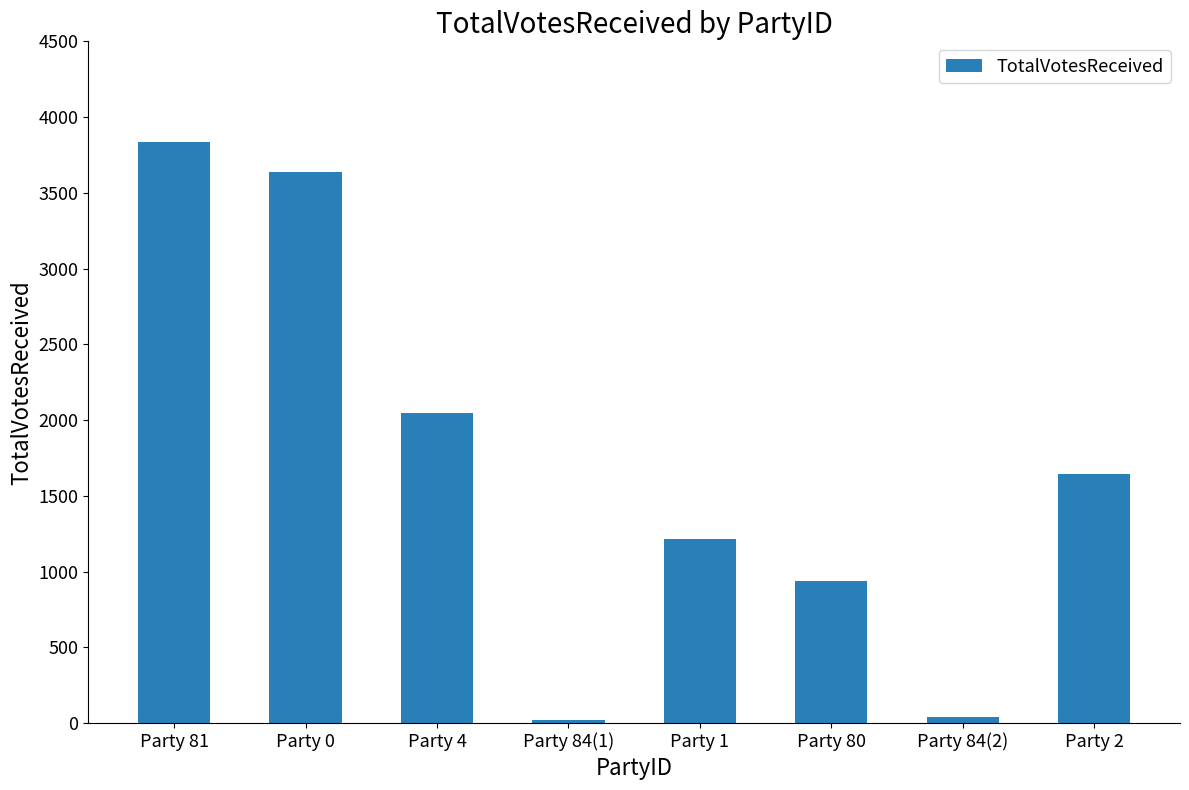

What is the maximum value shown in the chart?

3836